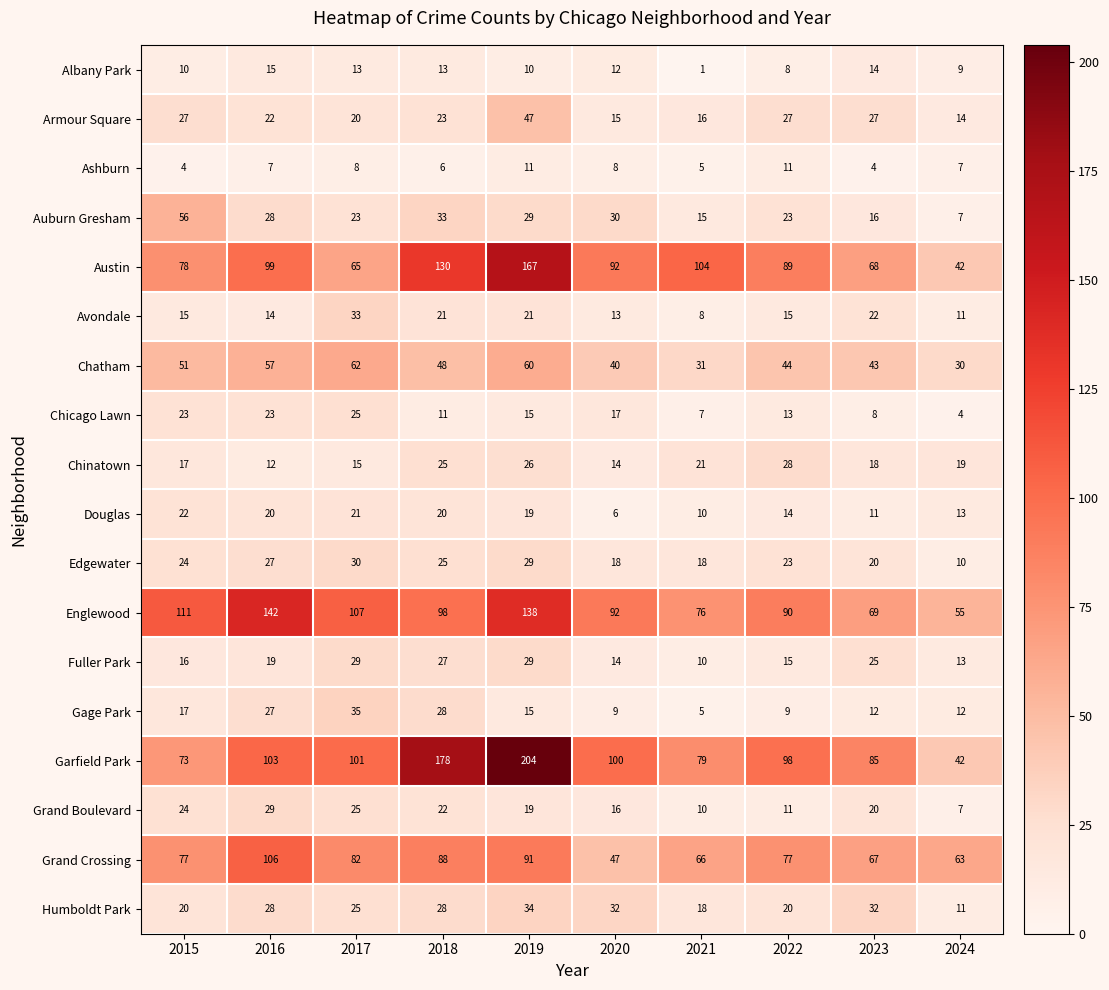

Where does the Englewood series first go above 98?

2015